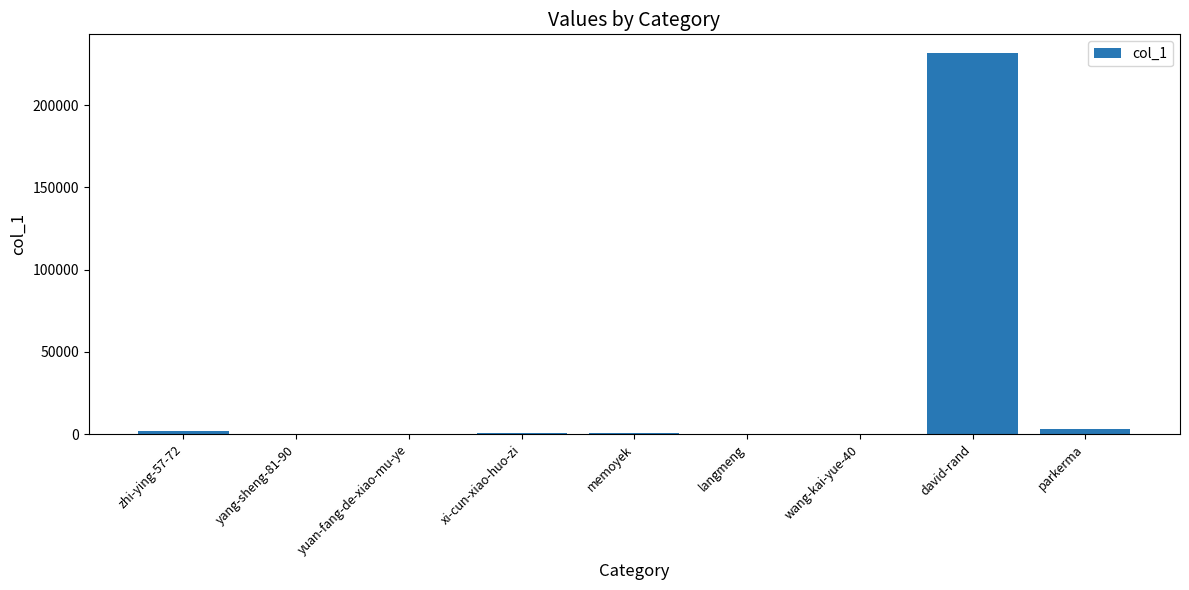

Count the number of data series in this chart.

1